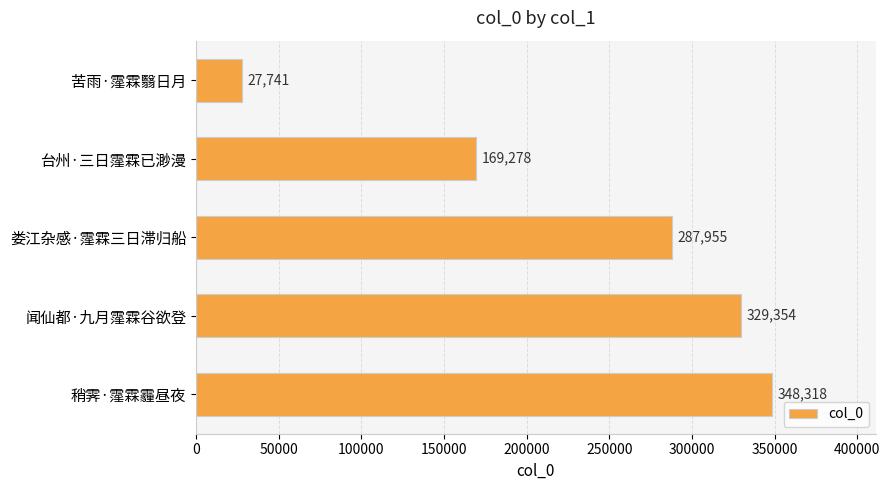

Read the value at 台州·三日霪霖已渺漫, to the nearest 10.

169280